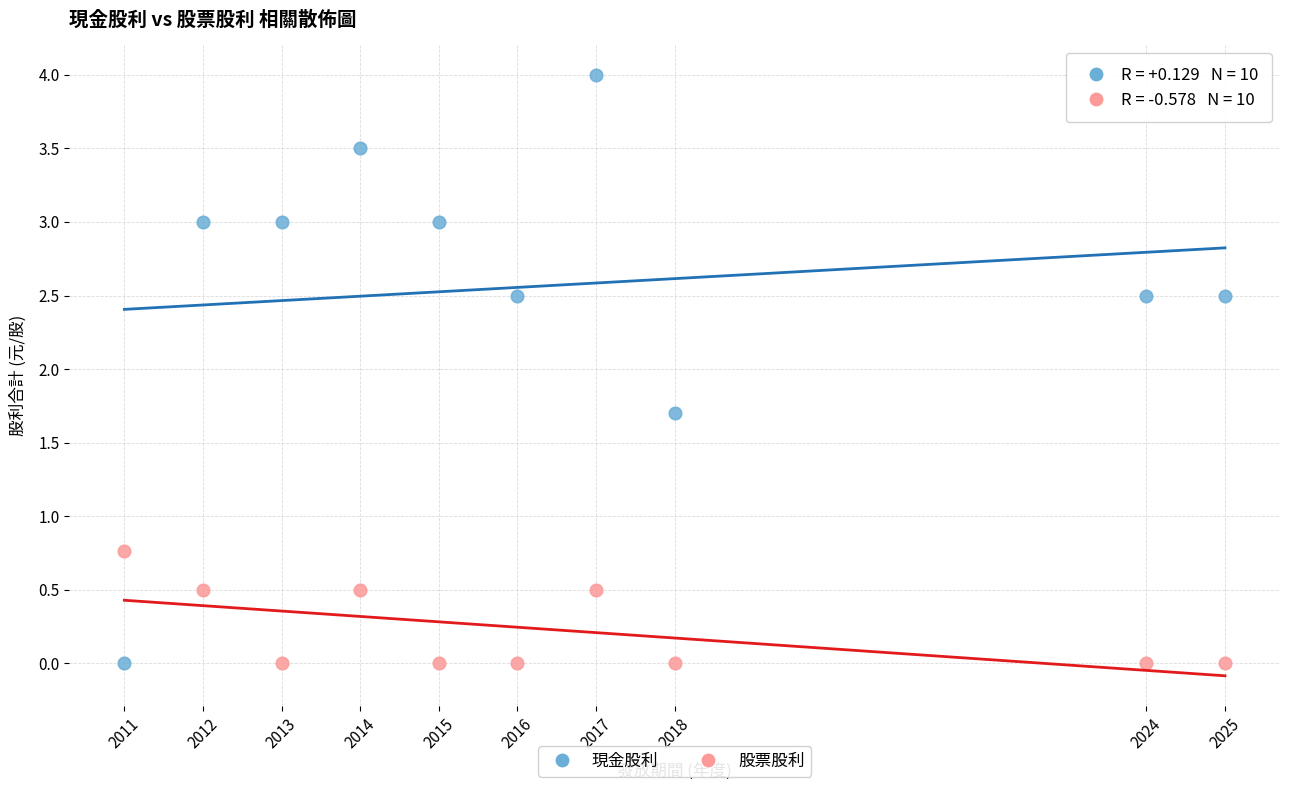

Which series has the widest spread of Y values?

現金股利